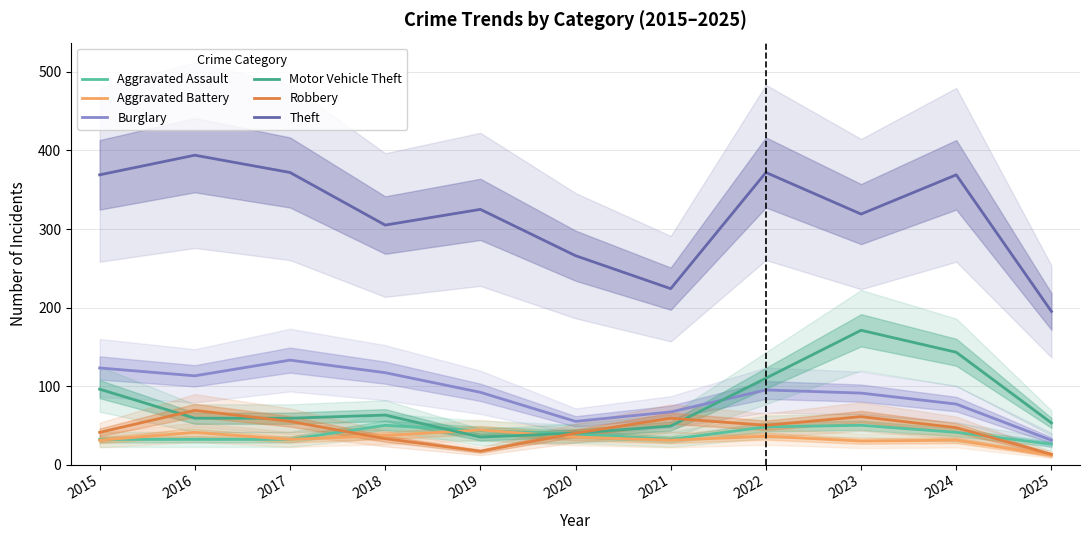

What is the sum of all Aggravated Battery values?

360